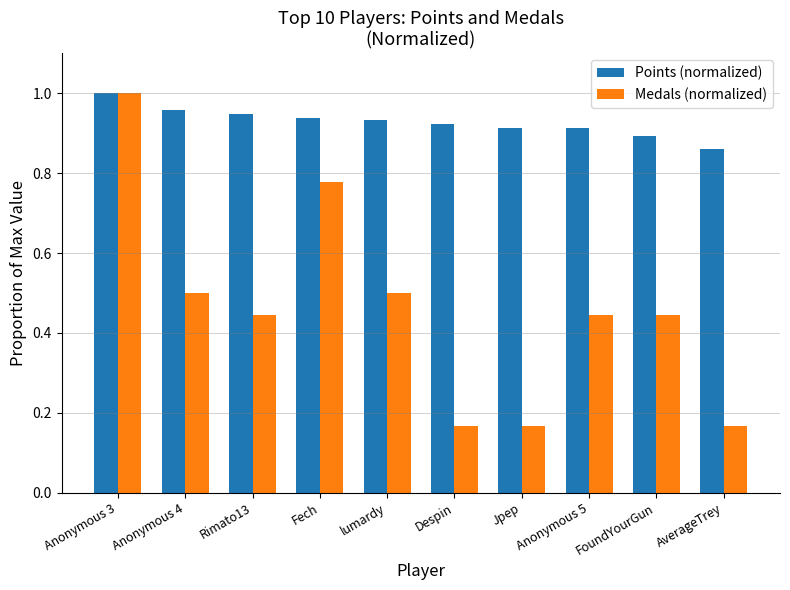

Does the chart contain any negative values?

No